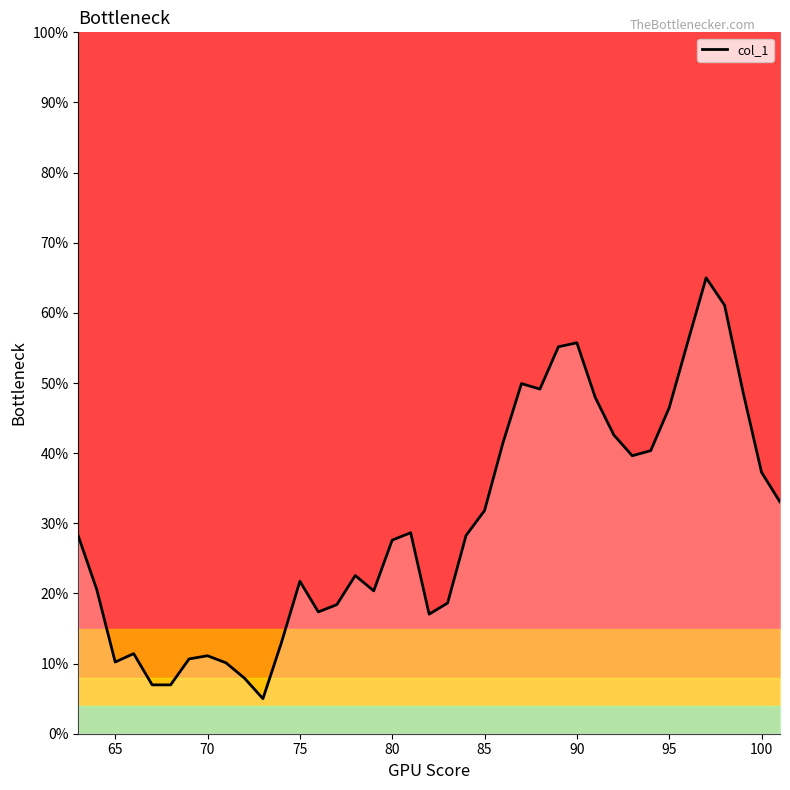

True or false: col_1 has a value of 9.9 at 95.

False